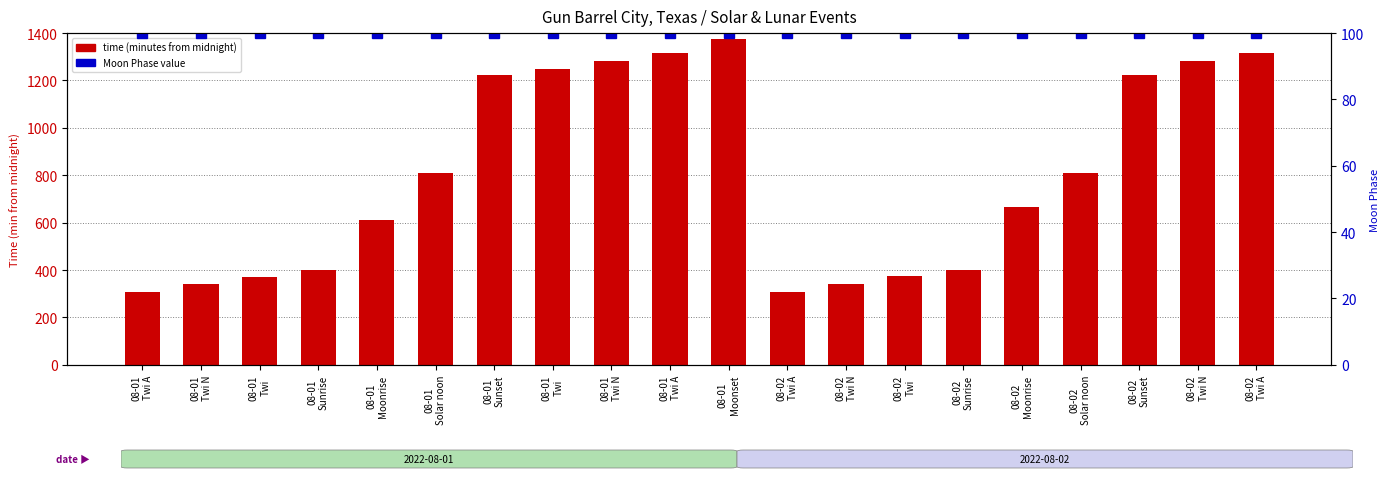

Is it true that time (minutes from midnight) equals 1376 at 08-01
Moonset?

True